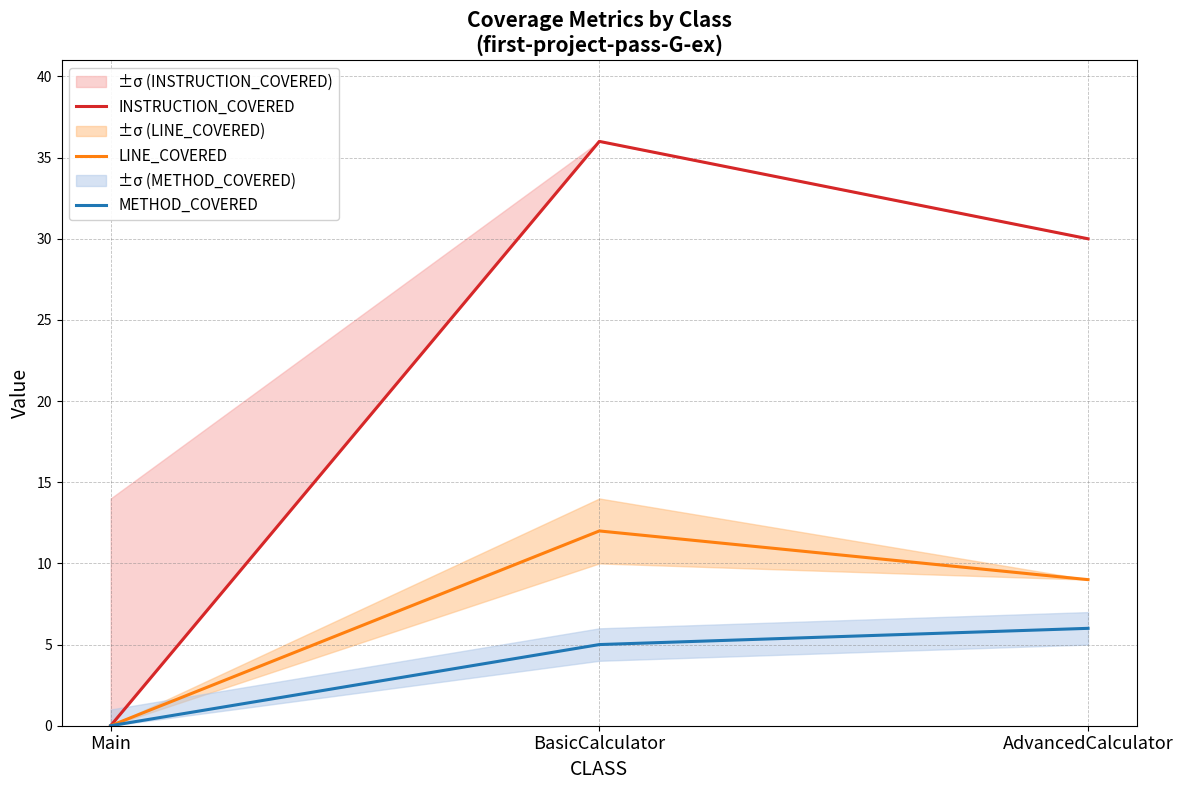

Rank the series at Main from highest to lowest value.

INSTRUCTION_COVERED, LINE_COVERED, METHOD_COVERED